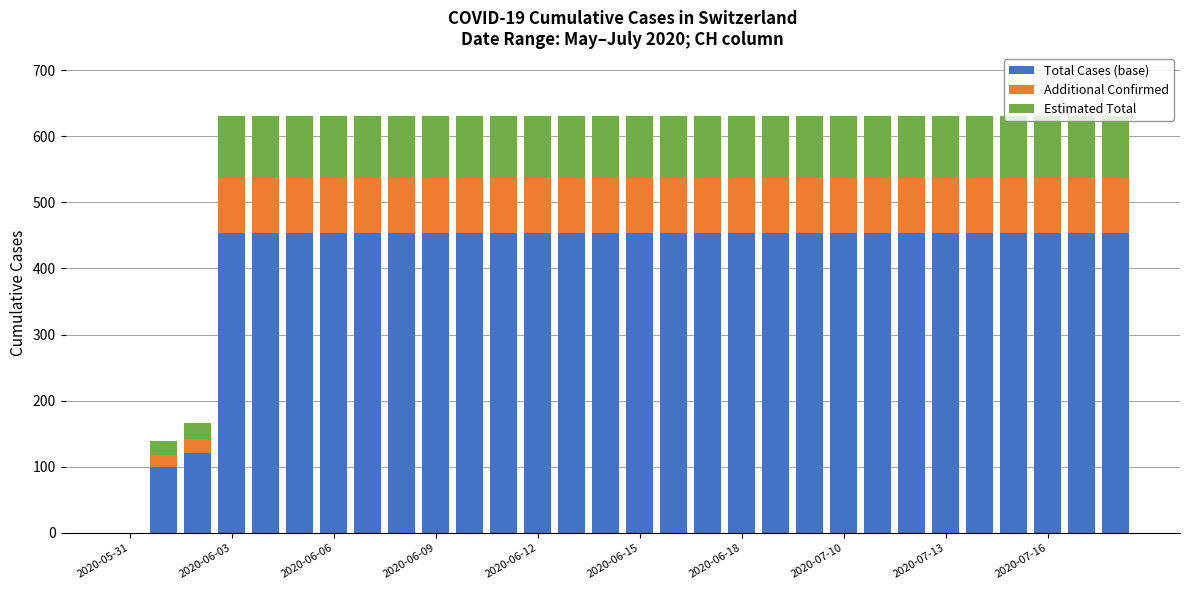

Which series has the largest range (max minus min)?

Total Cases (base)